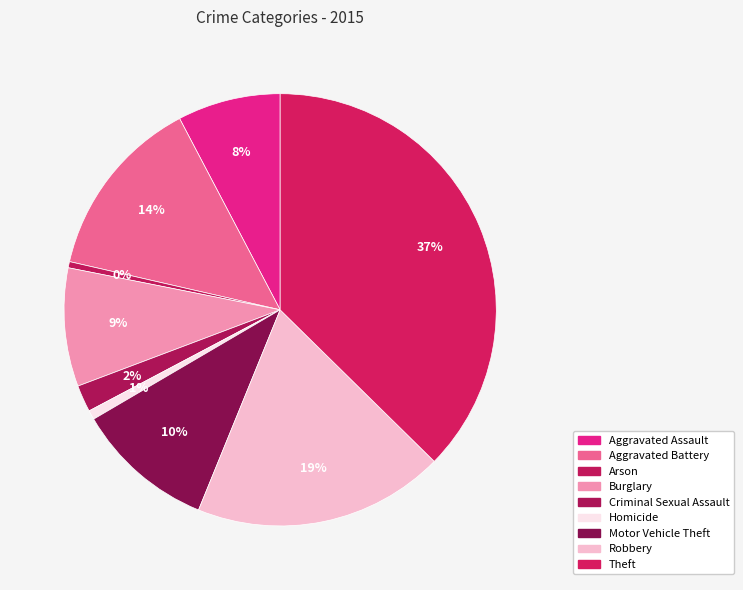

How many segments does this pie chart have?

9